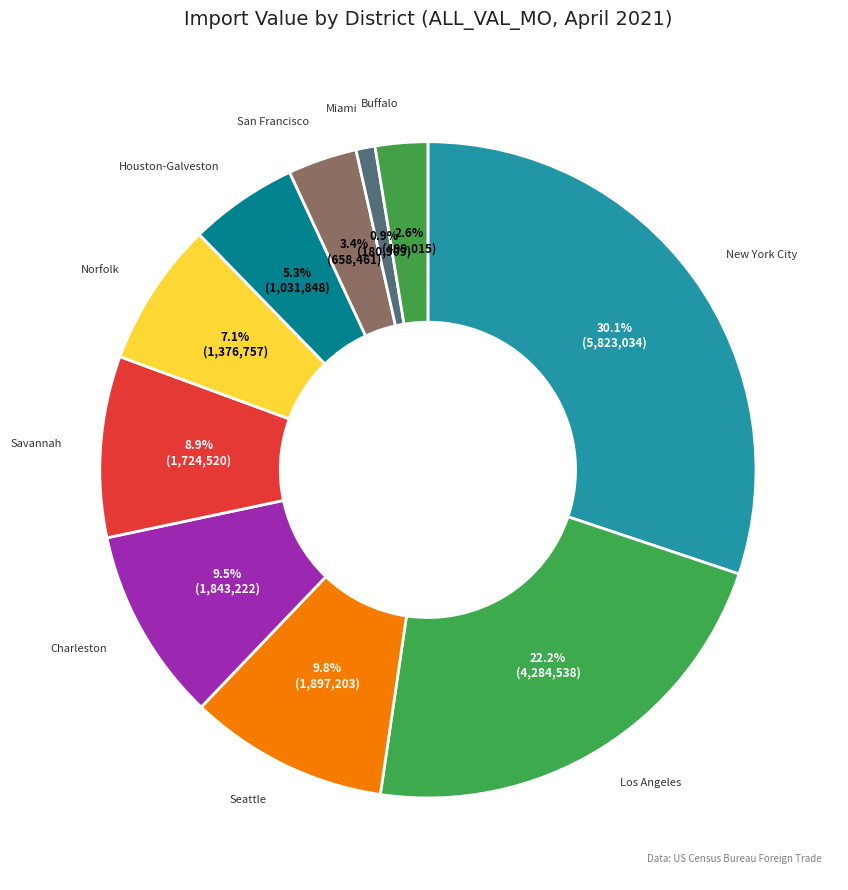

How many segments does this pie chart have?

10